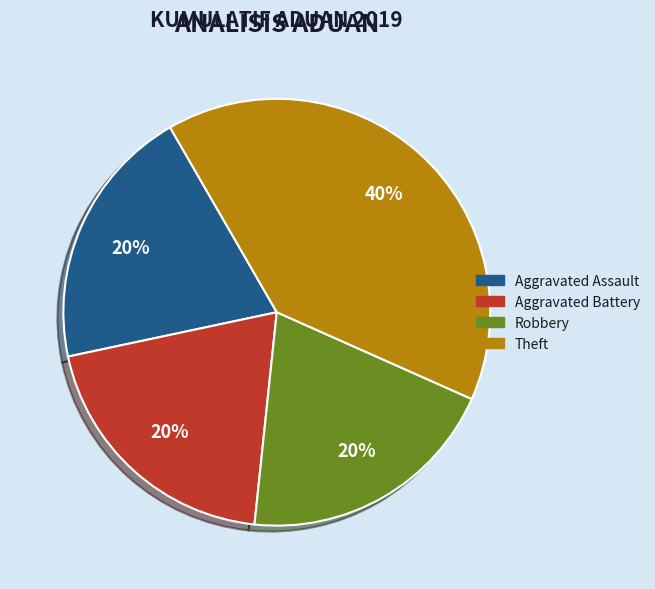

Do Aggravated Assault and Theft together represent more than half of the pie?

Yes